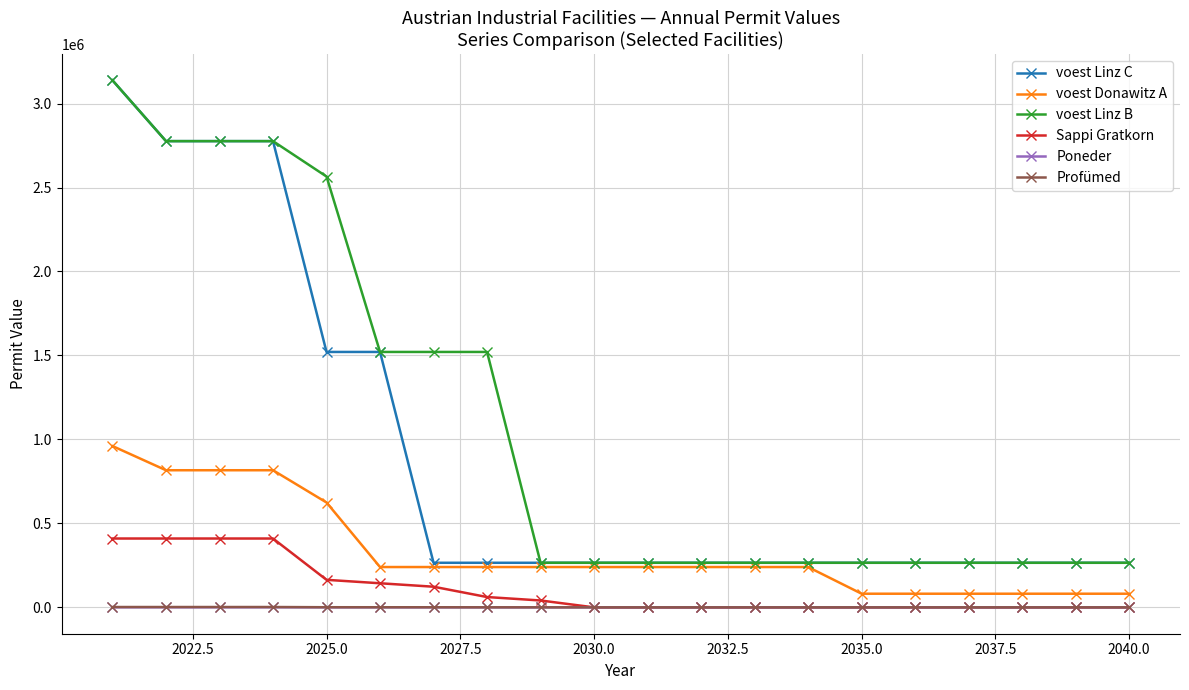

What is the minimum value for voest Linz B?

265562.6